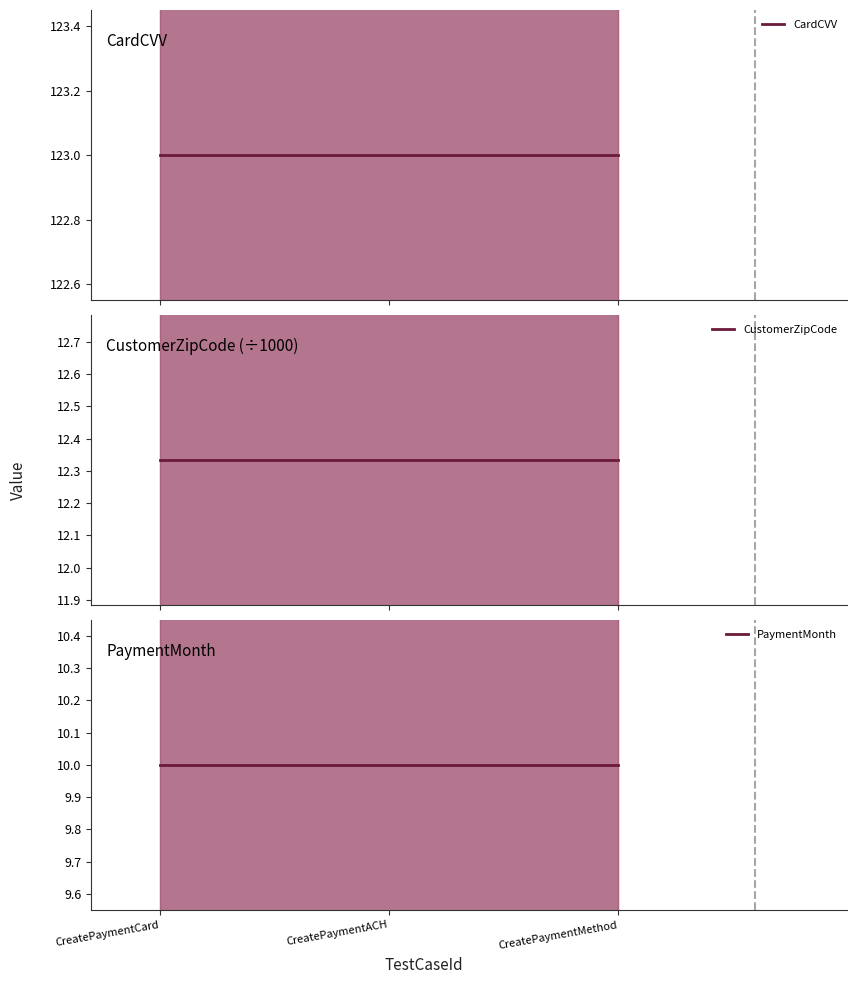

What is the total value across all series at CreatePaymentACH?

145.3